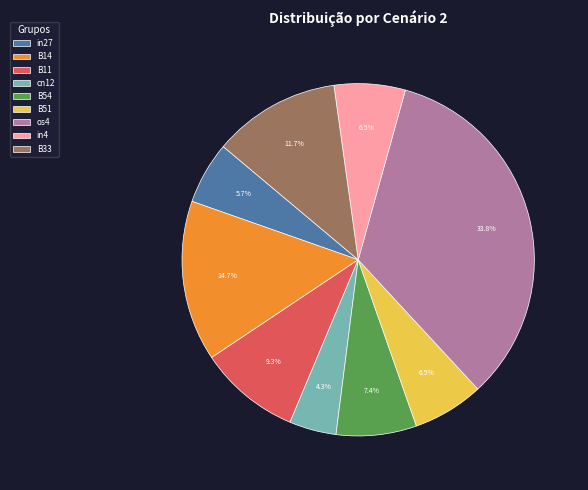

Which slice is the smallest?

cn12